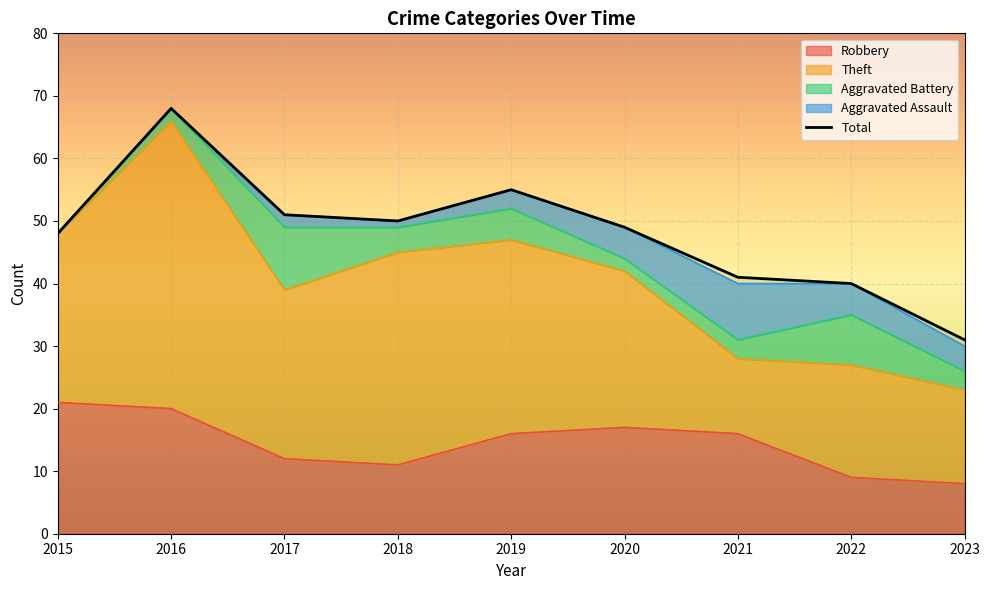

Rank the categories by value from lowest to highest.

2023, 2022, 2021, 2015, 2020, 2018, 2017, 2019, 2016